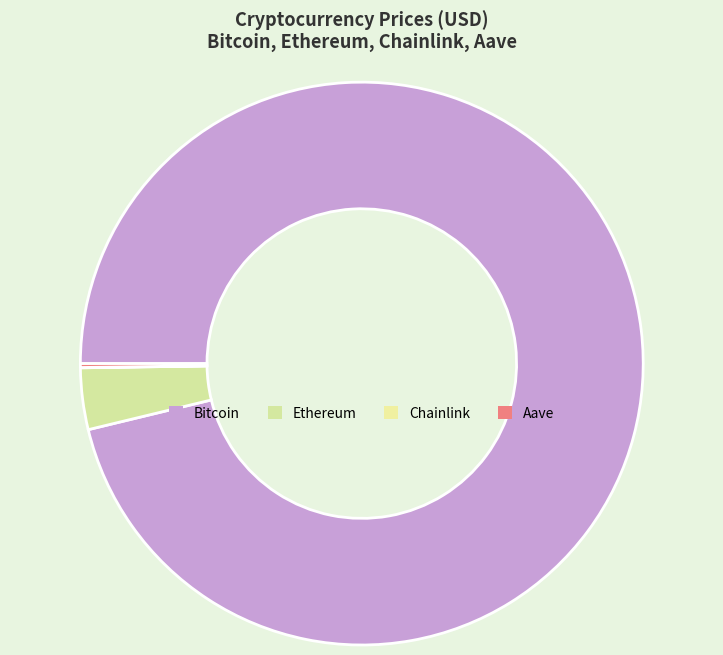

What percentage is the Bitcoin slice, to the nearest percent?

96%